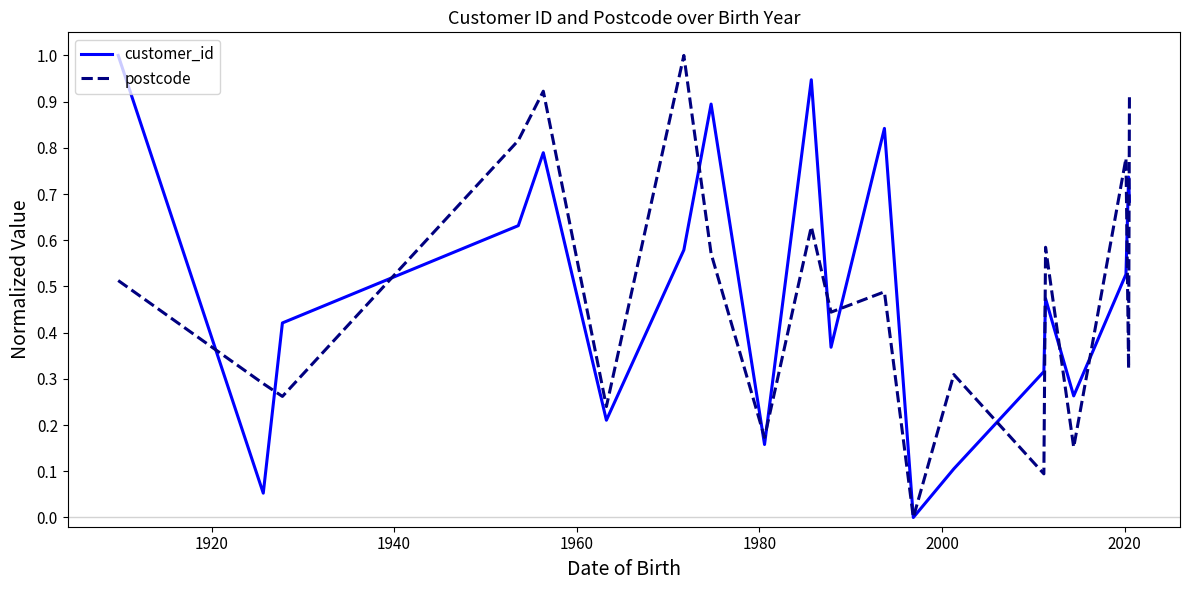

What is the highest value of the customer_id series?

1.0